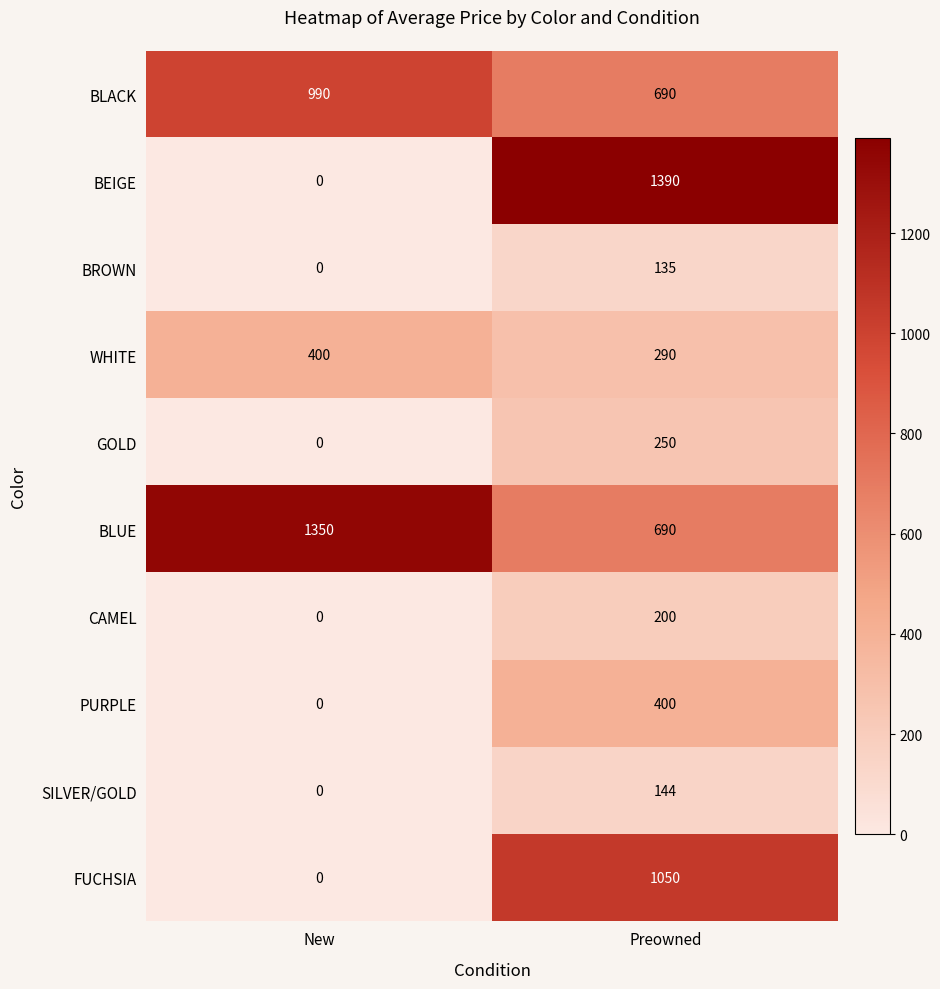

What is the total value across all series at Preowned?

5239